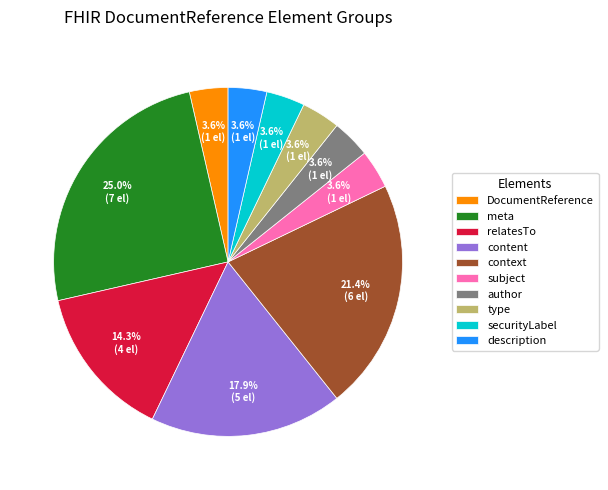

What is the total percentage of type and relatesTo?

17.9%